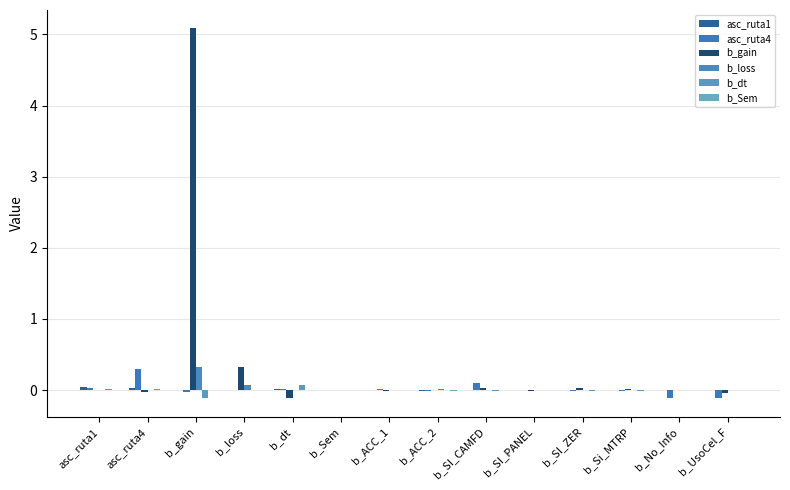

Reading left to right, list all the values displayed in this chart.

asc_ruta1: asc_ruta1=0.0	asc_ruta4=0.0	b_gain=-0.0	b_loss=0.0	b_dt=0.0	b_Sem=0.0	b_ACC_1=-0.0	b_ACC_2=-0.0	b_SI_CAMFD=-0.0	b_SI_PANEL=-0.0	b_SI_ZER=-0.0	b_Si_MTRP=-0.0	b_No_Info=0.0	b_UsoCel_F=0.0
asc_ruta4: asc_ruta1=0.0	asc_ruta4=0.3	b_gain=-0.0	b_loss=-0.0	b_dt=0.0	b_Sem=0.0	b_ACC_1=0.0	b_ACC_2=-0.0	b_SI_CAMFD=0.1	b_SI_PANEL=-0.0	b_SI_ZER=-0.0	b_Si_MTRP=-0.0	b_No_Info=-0.1	b_UsoCel_F=-0.1
b_gain: asc_ruta1=-0.0	asc_ruta4=-0.0	b_gain=5.1	b_loss=0.3	b_dt=-0.1	b_Sem=0.0	b_ACC_1=-0.0	b_ACC_2=-0.0	b_SI_CAMFD=0.0	b_SI_PANEL=-0.0	b_SI_ZER=0.0	b_Si_MTRP=0.0	b_No_Info=-0.0	b_UsoCel_F=-0.0
b_loss: asc_ruta1=0.0	asc_ruta4=-0.0	b_gain=0.3	b_loss=0.1	b_dt=-0.0	b_Sem=0.0	b_ACC_1=-0.0	b_ACC_2=0.0	b_SI_CAMFD=-0.0	b_SI_PANEL=-0.0	b_SI_ZER=0.0	b_Si_MTRP=0.0	b_No_Info=0.0	b_UsoCel_F=0.0
b_dt: asc_ruta1=0.0	asc_ruta4=0.0	b_gain=-0.1	b_loss=-0.0	b_dt=0.1	b_Sem=0.0	b_ACC_1=-0.0	b_ACC_2=-0.0	b_SI_CAMFD=-0.0	b_SI_PANEL=0.0	b_SI_ZER=-0.0	b_Si_MTRP=-0.0	b_No_Info=-0.0	b_UsoCel_F=0.0
b_Sem: asc_ruta1=0.0	asc_ruta4=0.0	b_gain=0.0	b_loss=0.0	b_dt=0.0	b_Sem=0.0	b_ACC_1=-0.0	b_ACC_2=-0.0	b_SI_CAMFD=-0.0	b_SI_PANEL=-0.0	b_SI_ZER=-0.0	b_Si_MTRP=-0.0	b_No_Info=-0.0	b_UsoCel_F=-0.0